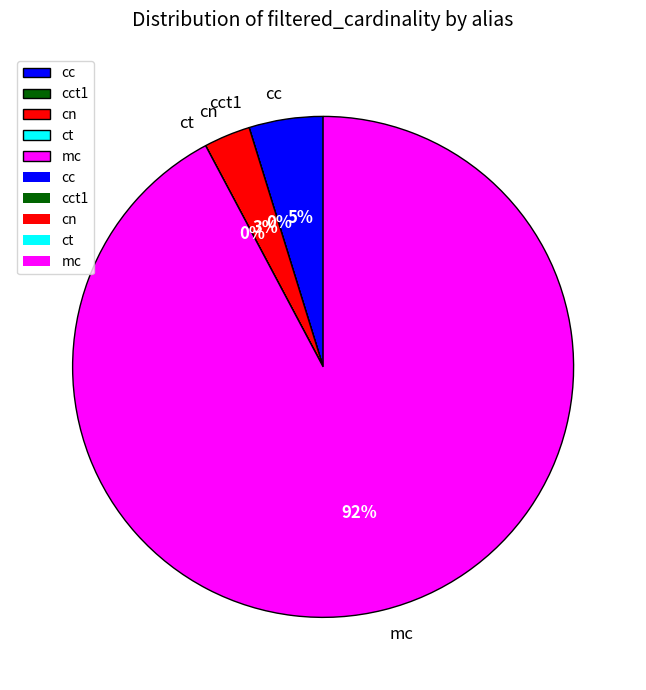

What percentage is the mc slice, to the nearest percent?

92%